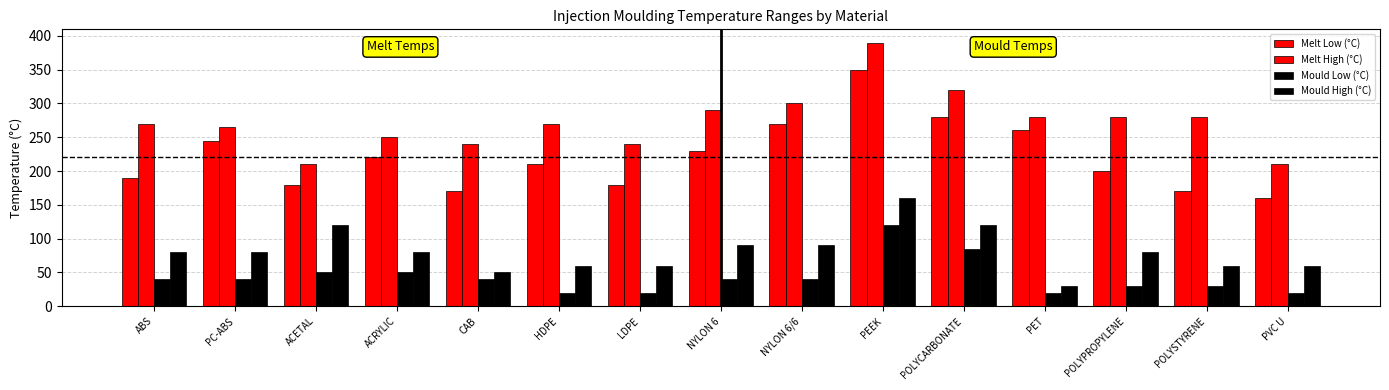

Which has a higher value, POLYCARBONATE or PET?

POLYCARBONATE